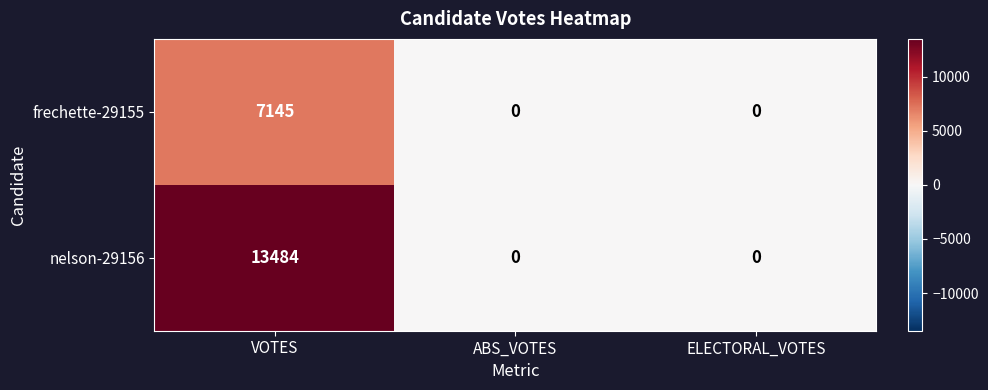

The nelson-29156 series shows 0 at ELECTORAL_VOTES. True or false?

True